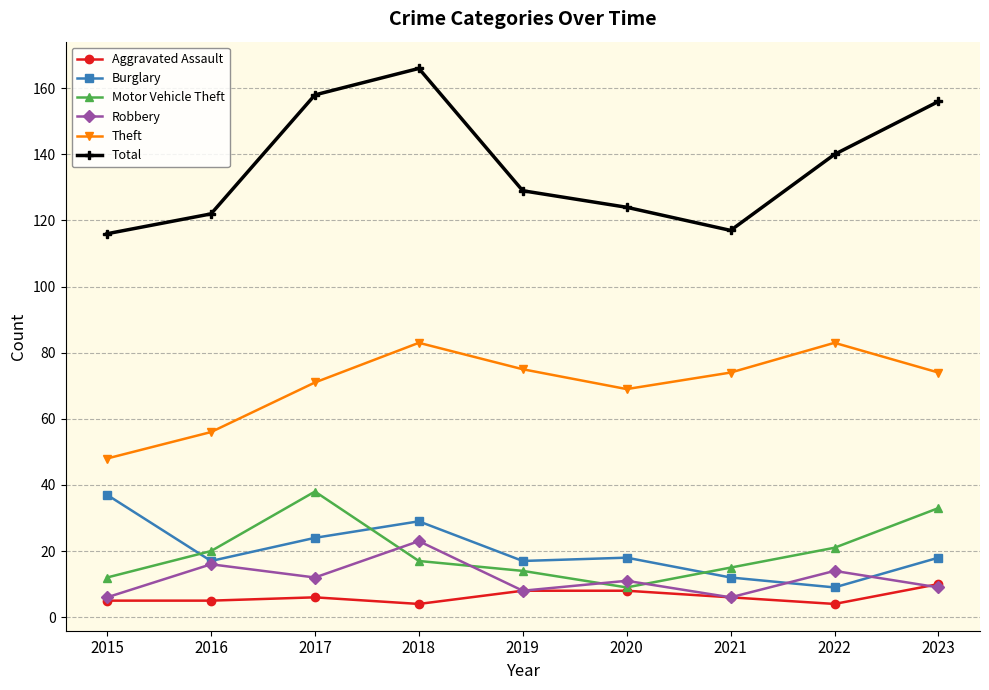

True or false: Theft has a value of 56 at 2016.

True